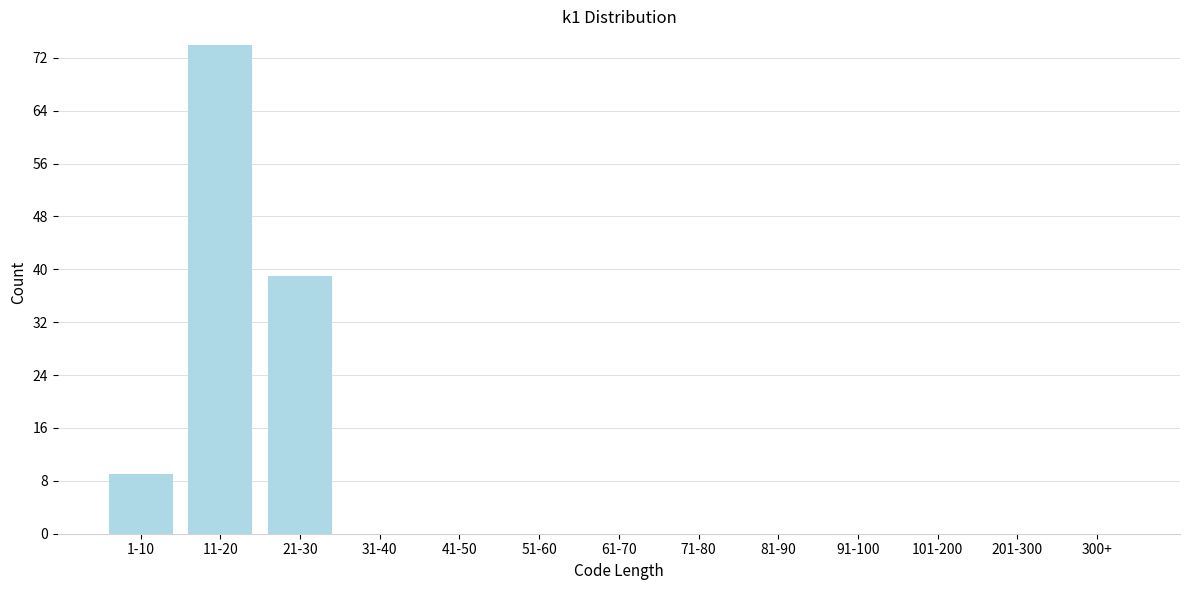

Reading right to left, extract all data points from this chart.

300+=0	201-300=0	101-200=0	91-100=0	81-90=0	71-80=0	61-70=0	51-60=0	41-50=0	31-40=0	21-30=39	11-20=74	1-10=9